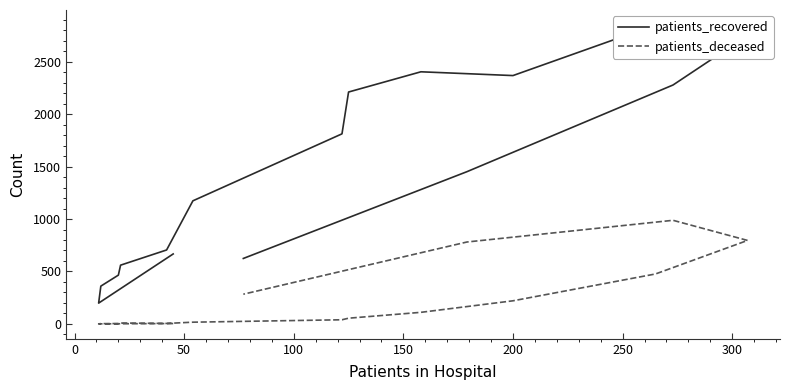

What are all the series names shown in the legend?

patients_recovered, patients_deceased